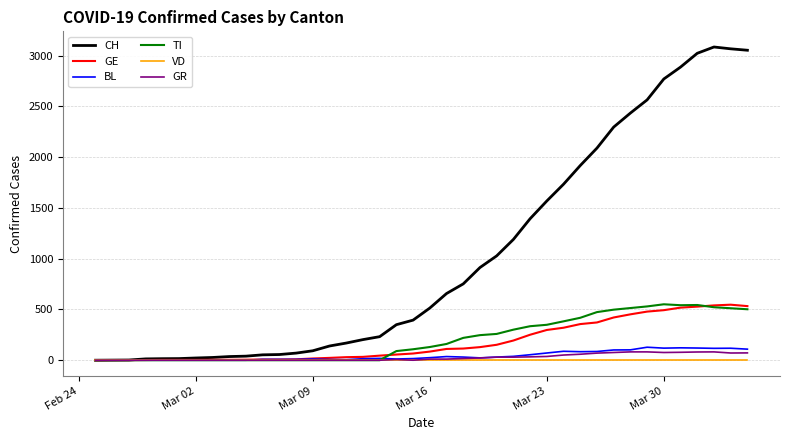

Which series has the largest range (max minus min)?

CH